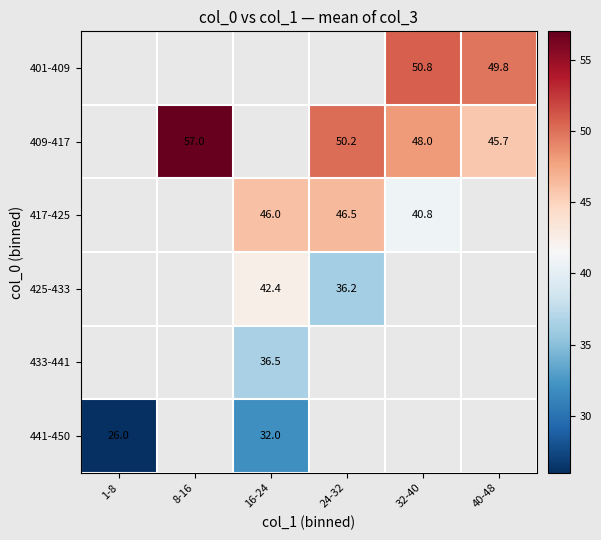

How many distinct data groups are displayed?

6